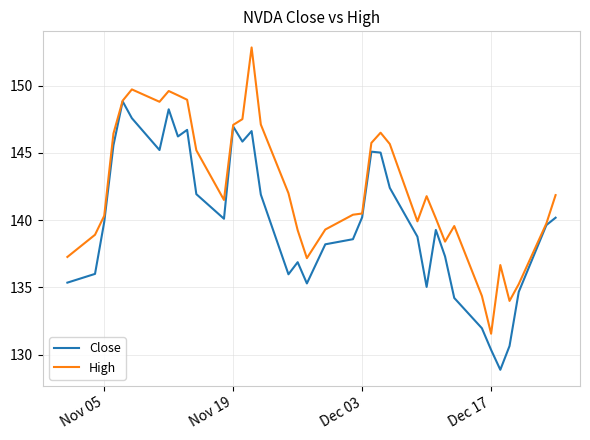

What is the average value of the High series?

142.4